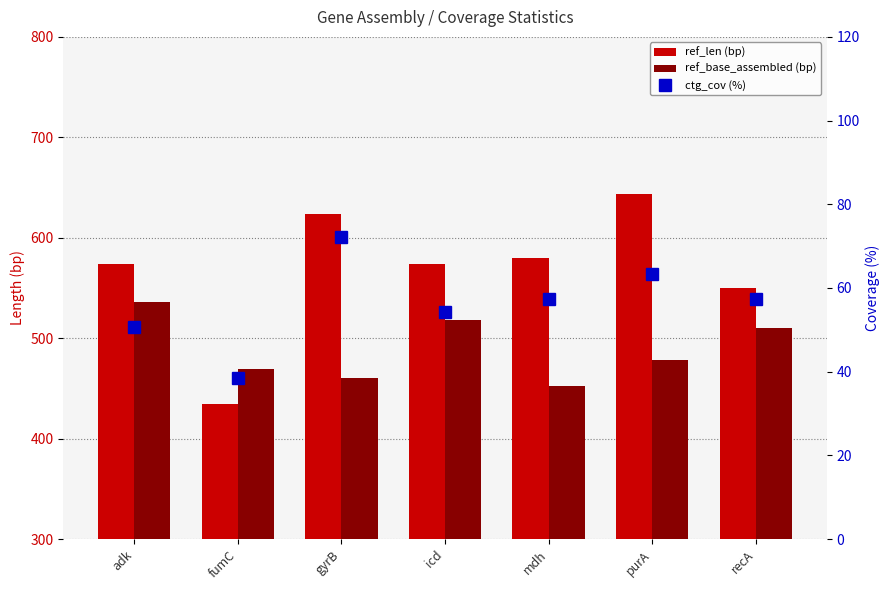

Reading right to left, transcribe all the data shown in this chart.

ref_len: recA=550.0	purA=644.0	mdh=580.0	icd=574.0	gyrB=624.0	fumC=434.0	adk=574.0
ref_base_assembled: recA=510.0	purA=478.0	mdh=452.0	icd=518.0	gyrB=460.0	fumC=469.0	adk=536.0
ctg_cov: recA=57.3	purA=63.4	mdh=57.3	icd=54.2	gyrB=72.2	fumC=38.6	adk=50.7